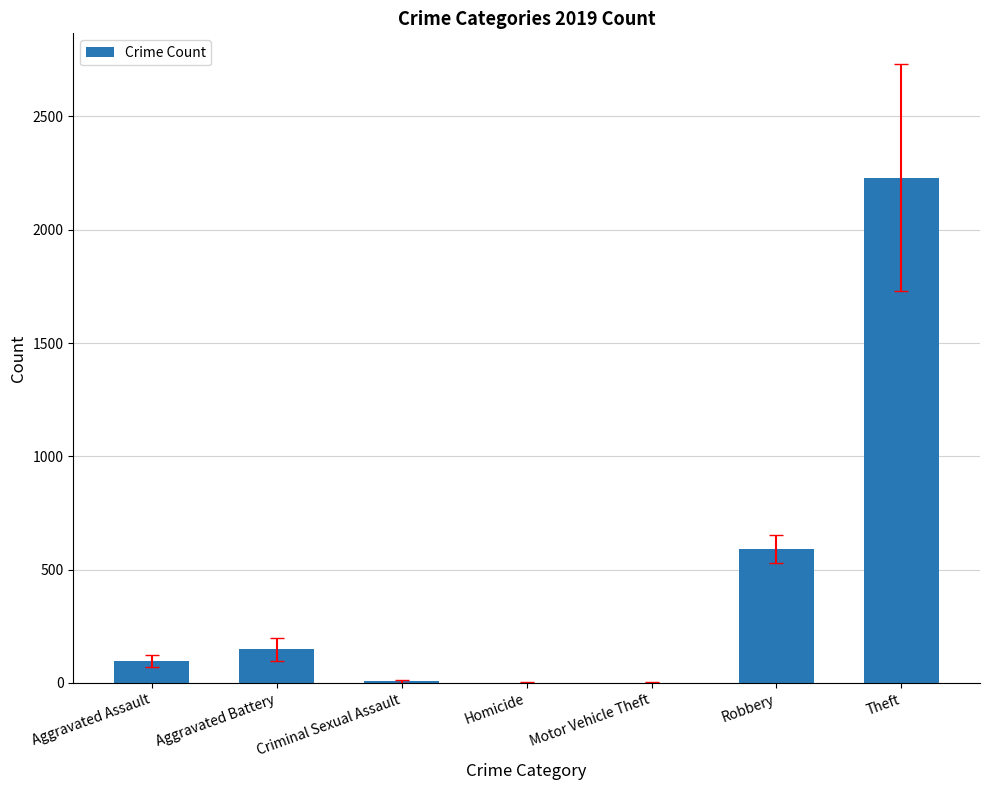

True or false: the data shows 798 at Robbery.

False